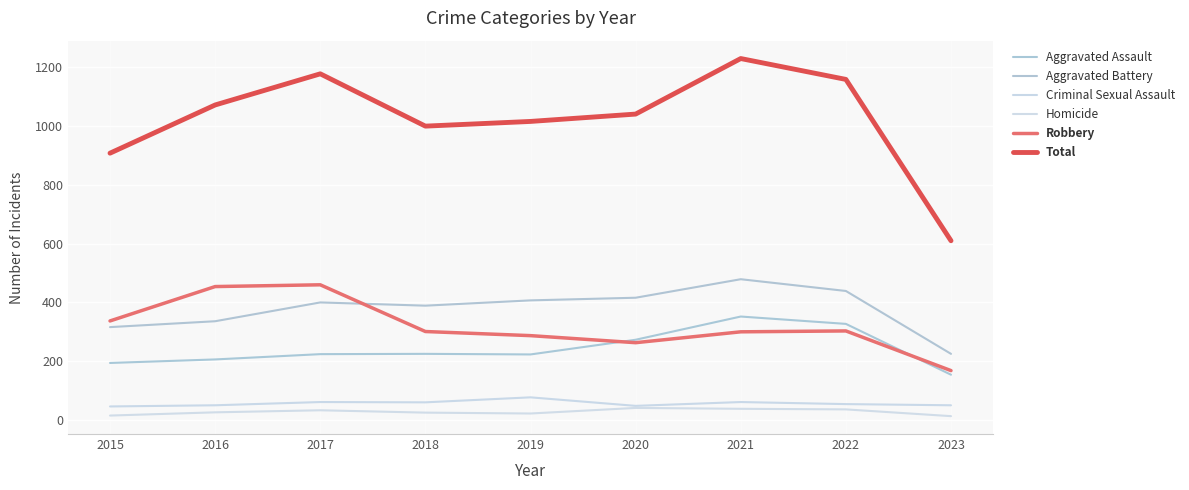

Reading left to right, extract all data points from this chart.

Aggravated Assault: 2015=194	2016=206	2017=224	2018=225	2019=223	2020=273	2021=352	2022=327	2023=154
Aggravated Battery: 2015=316	2016=336	2017=400	2018=389	2019=407	2020=416	2021=479	2022=439	2023=225
Criminal Sexual Assault: 2015=46	2016=50	2017=61	2018=60	2019=77	2020=48	2021=61	2022=54	2023=50
Homicide: 2015=15	2016=26	2017=33	2018=25	2019=22	2020=41	2021=38	2022=36	2023=13
Robbery: 2015=337	2016=454	2017=460	2018=301	2019=287	2020=263	2021=300	2022=303	2023=168
Total: 2015=908	2016=1072	2017=1178	2018=1000	2019=1016	2020=1041	2021=1230	2022=1159	2023=610